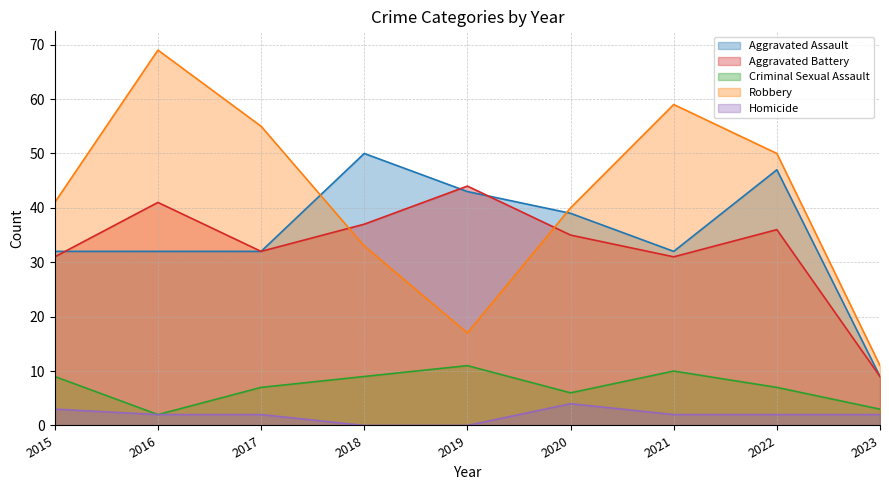

The value of Aggravated Battery at 2021 is 11. True or false?

False